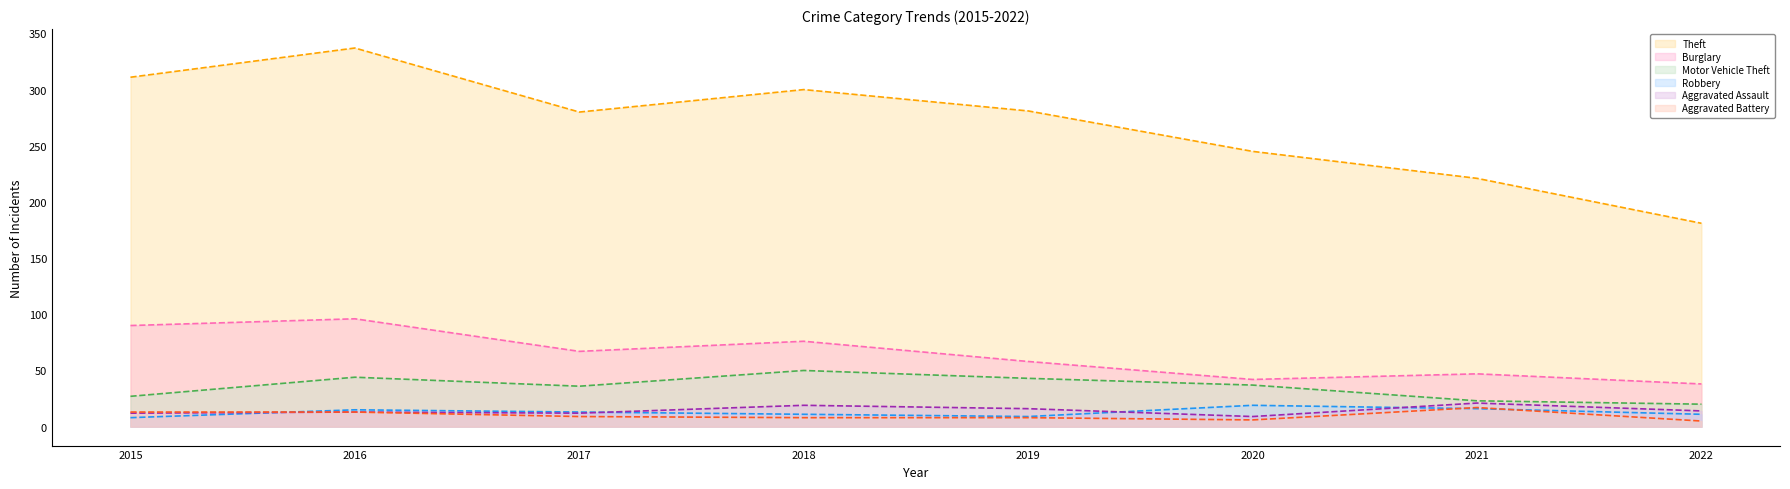

What is the value of the Robbery point at the 4th from the left?

11